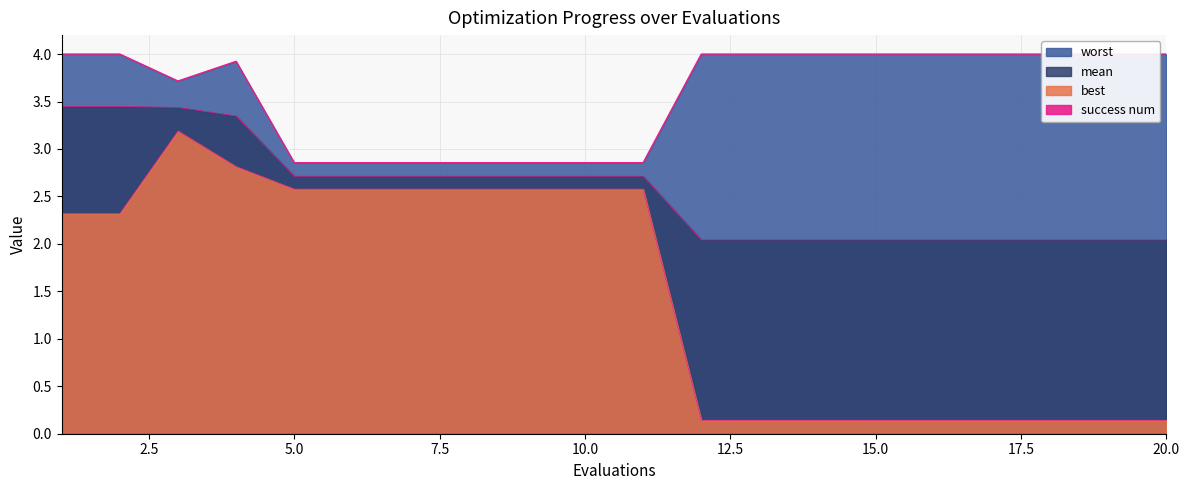

What is the value of the worst point at the 18th from the left?

4.0